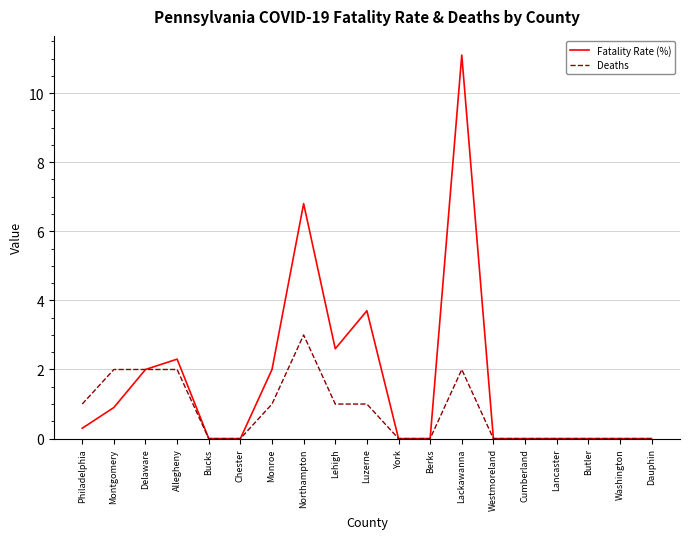

Which series has the largest total across all categories?

Fatality Rate (%)